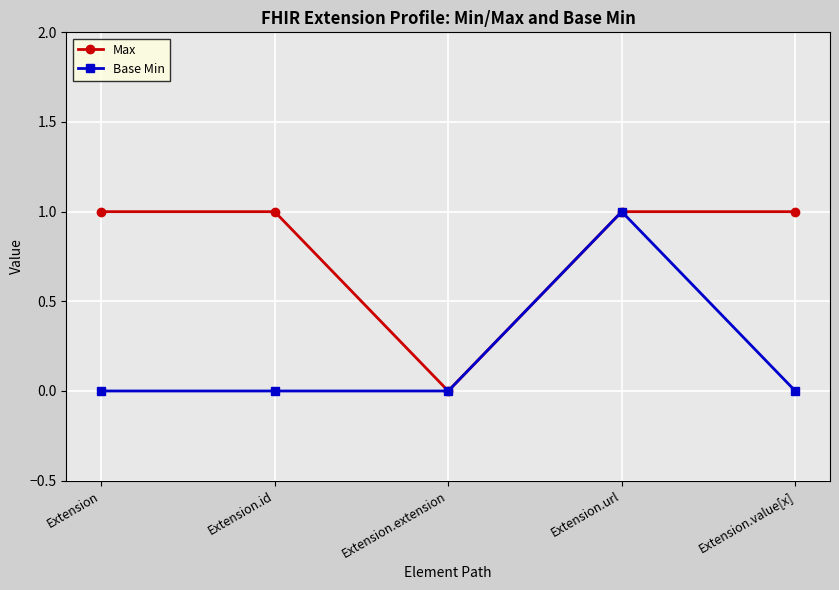

What is the label of the 2nd point from the right?

Extension.url